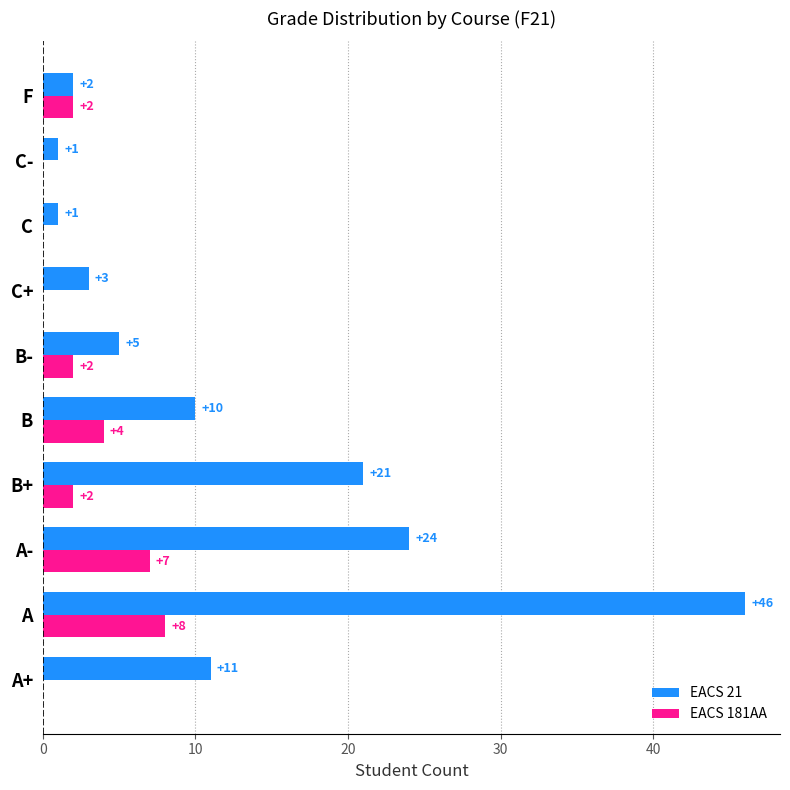

Which series changed the most between A+ and B?

EACS 181AA